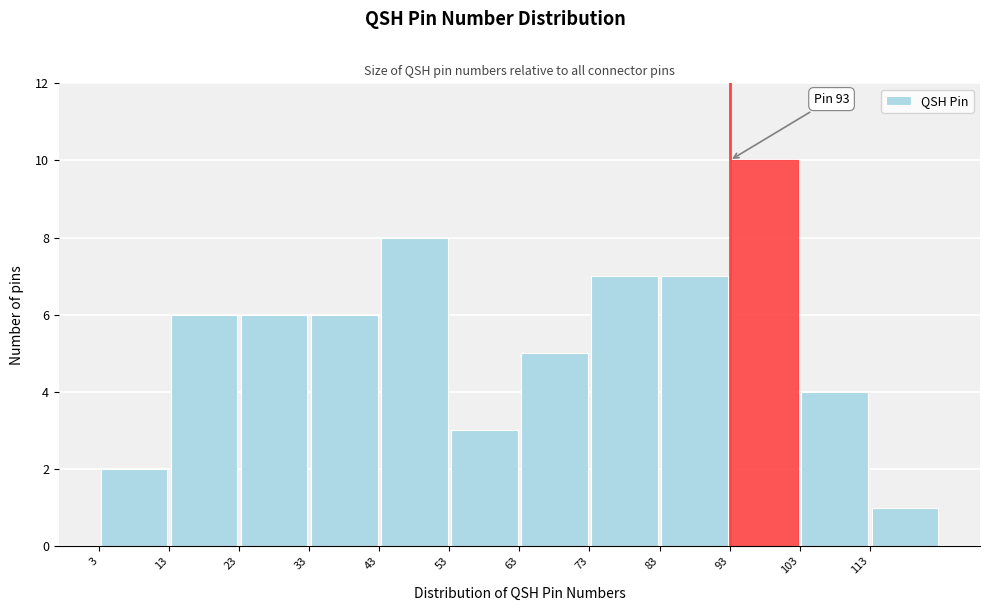

Which range on the x-axis has the tallest bar?

93 to 103